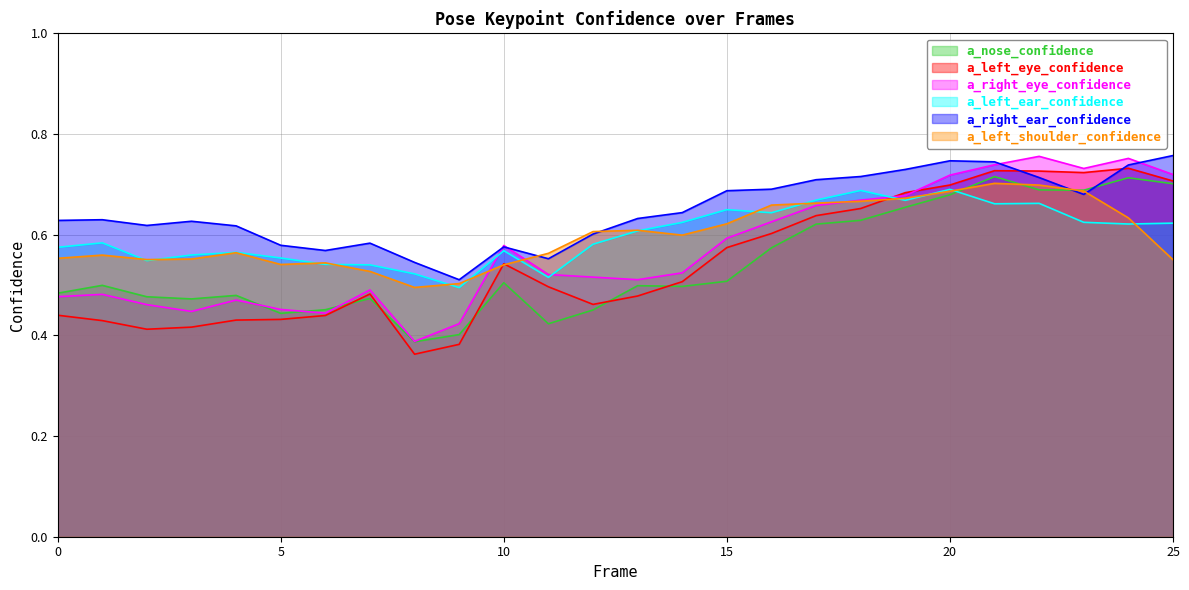

Reading right to left, what are all the values shown in this chart?

a_nose_confidence: 25=0.7	24=0.7	23=0.7	22=0.7	21=0.7	20=0.7	19=0.7	18=0.6	17=0.6	16=0.6	15=0.5	14=0.5	13=0.5	12=0.5	11=0.4	10=0.5	9=0.4	8=0.4	7=0.5	6=0.5	5=0.4	4=0.5	3=0.5	2=0.5	1=0.5	0=0.5
a_left_eye_confidence: 25=0.7	24=0.7	23=0.7	22=0.7	21=0.7	20=0.7	19=0.7	18=0.7	17=0.6	16=0.6	15=0.6	14=0.5	13=0.5	12=0.5	11=0.5	10=0.5	9=0.4	8=0.4	7=0.5	6=0.4	5=0.4	4=0.4	3=0.4	2=0.4	1=0.4	0=0.4
a_right_eye_confidence: 25=0.7	24=0.8	23=0.7	22=0.8	21=0.7	20=0.7	19=0.7	18=0.7	17=0.7	16=0.6	15=0.6	14=0.5	13=0.5	12=0.5	11=0.5	10=0.6	9=0.4	8=0.4	7=0.5	6=0.4	5=0.5	4=0.5	3=0.4	2=0.5	1=0.5	0=0.5
a_left_ear_confidence: 25=0.6	24=0.6	23=0.6	22=0.7	21=0.7	20=0.7	19=0.7	18=0.7	17=0.7	16=0.6	15=0.6	14=0.6	13=0.6	12=0.6	11=0.5	10=0.6	9=0.5	8=0.5	7=0.5	6=0.5	5=0.6	4=0.6	3=0.6	2=0.5	1=0.6	0=0.6
a_right_ear_confidence: 25=0.8	24=0.7	23=0.7	22=0.7	21=0.7	20=0.7	19=0.7	18=0.7	17=0.7	16=0.7	15=0.7	14=0.6	13=0.6	12=0.6	11=0.6	10=0.6	9=0.5	8=0.5	7=0.6	6=0.6	5=0.6	4=0.6	3=0.6	2=0.6	1=0.6	0=0.6
a_left_shoulder_confidence: 25=0.6	24=0.6	23=0.7	22=0.7	21=0.7	20=0.7	19=0.7	18=0.7	17=0.7	16=0.7	15=0.6	14=0.6	13=0.6	12=0.6	11=0.6	10=0.5	9=0.5	8=0.5	7=0.5	6=0.5	5=0.5	4=0.6	3=0.6	2=0.6	1=0.6	0=0.6